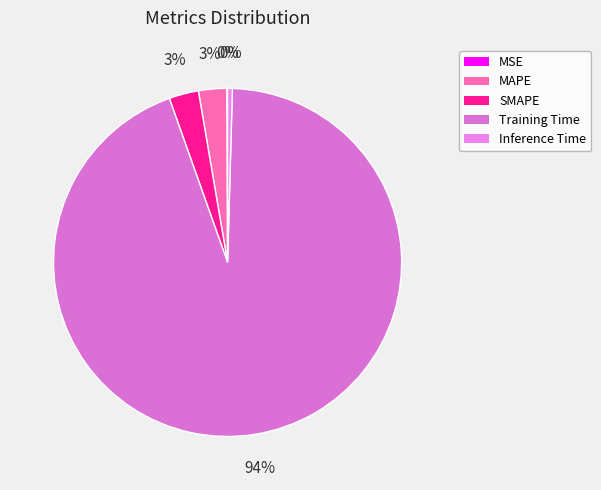

Do Inference Time and SMAPE together represent more than half of the pie?

No